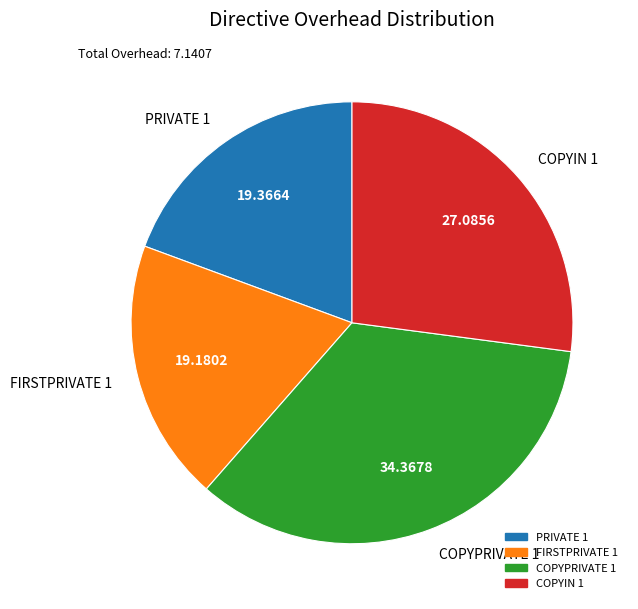

Does PRIVATE 1 represent more than half of the total?

No